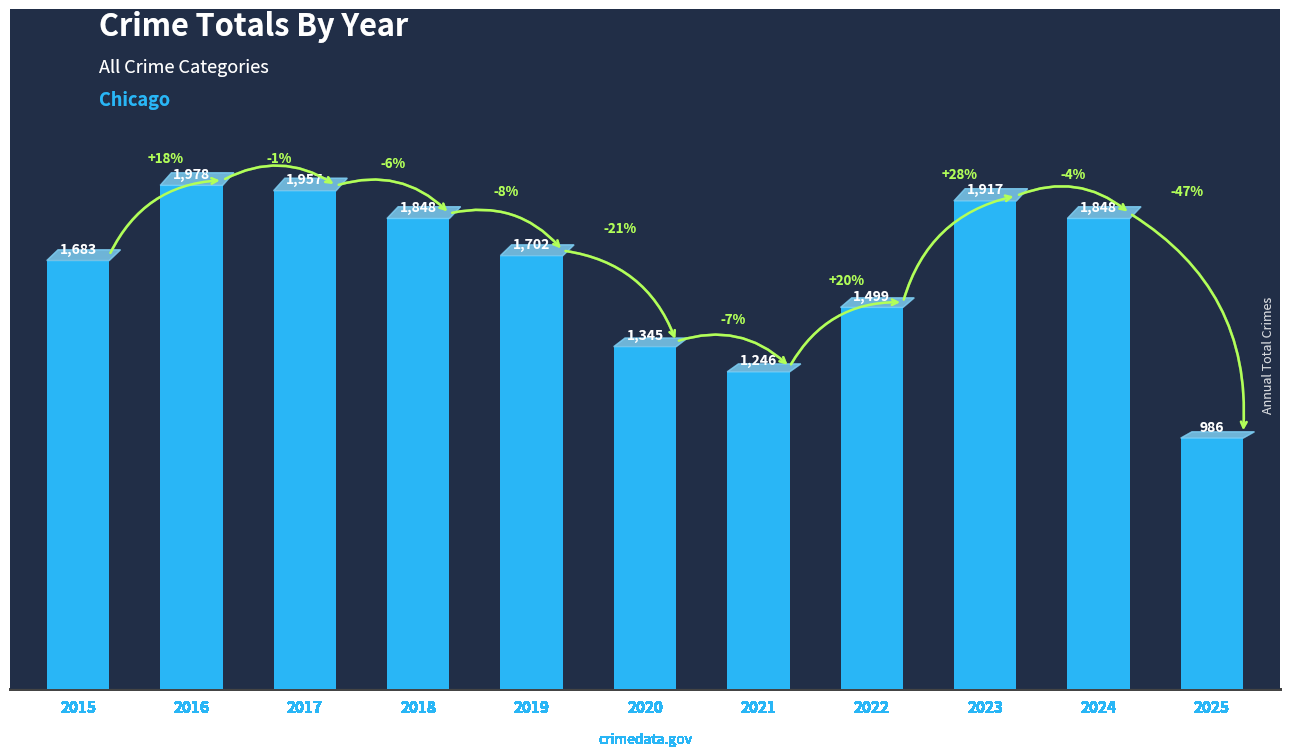

Read the value at 2019.

1702